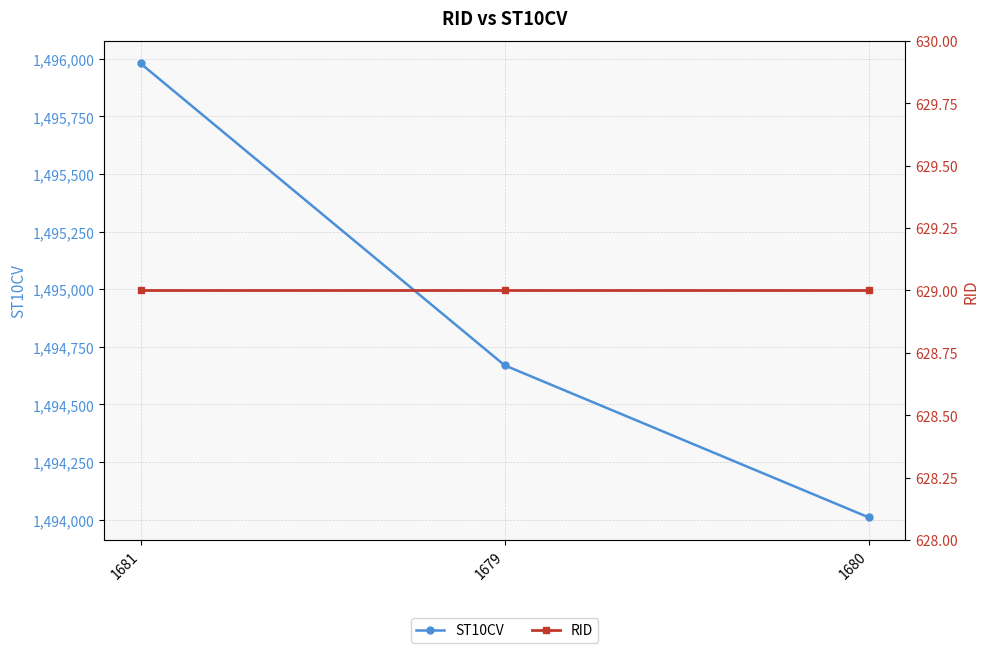

What is the sum of the RID values at 1680 and 1679?

1258